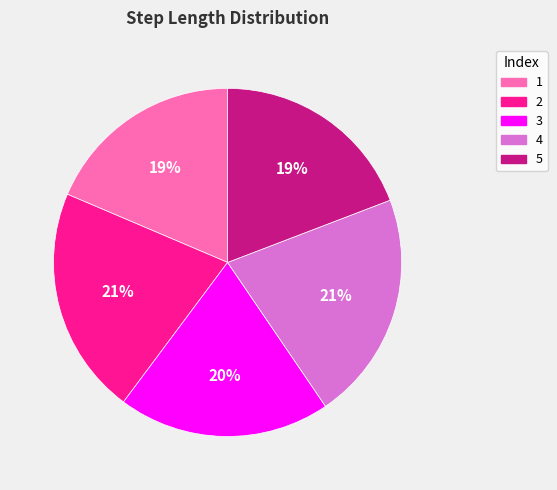

Is the sum of 3 and 1 greater than half?

No